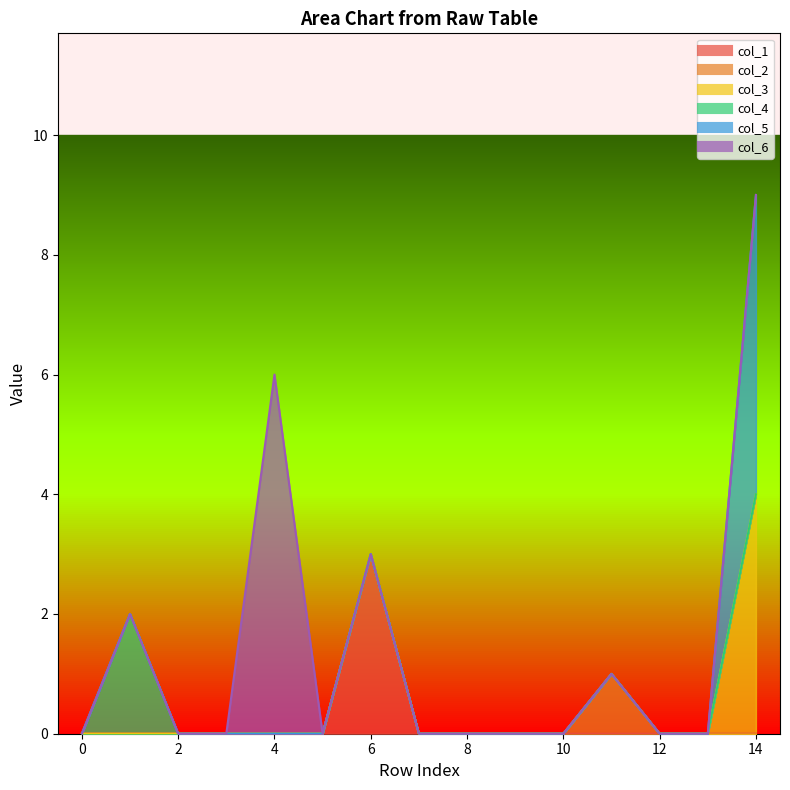

How many lines are shown in the chart?

6